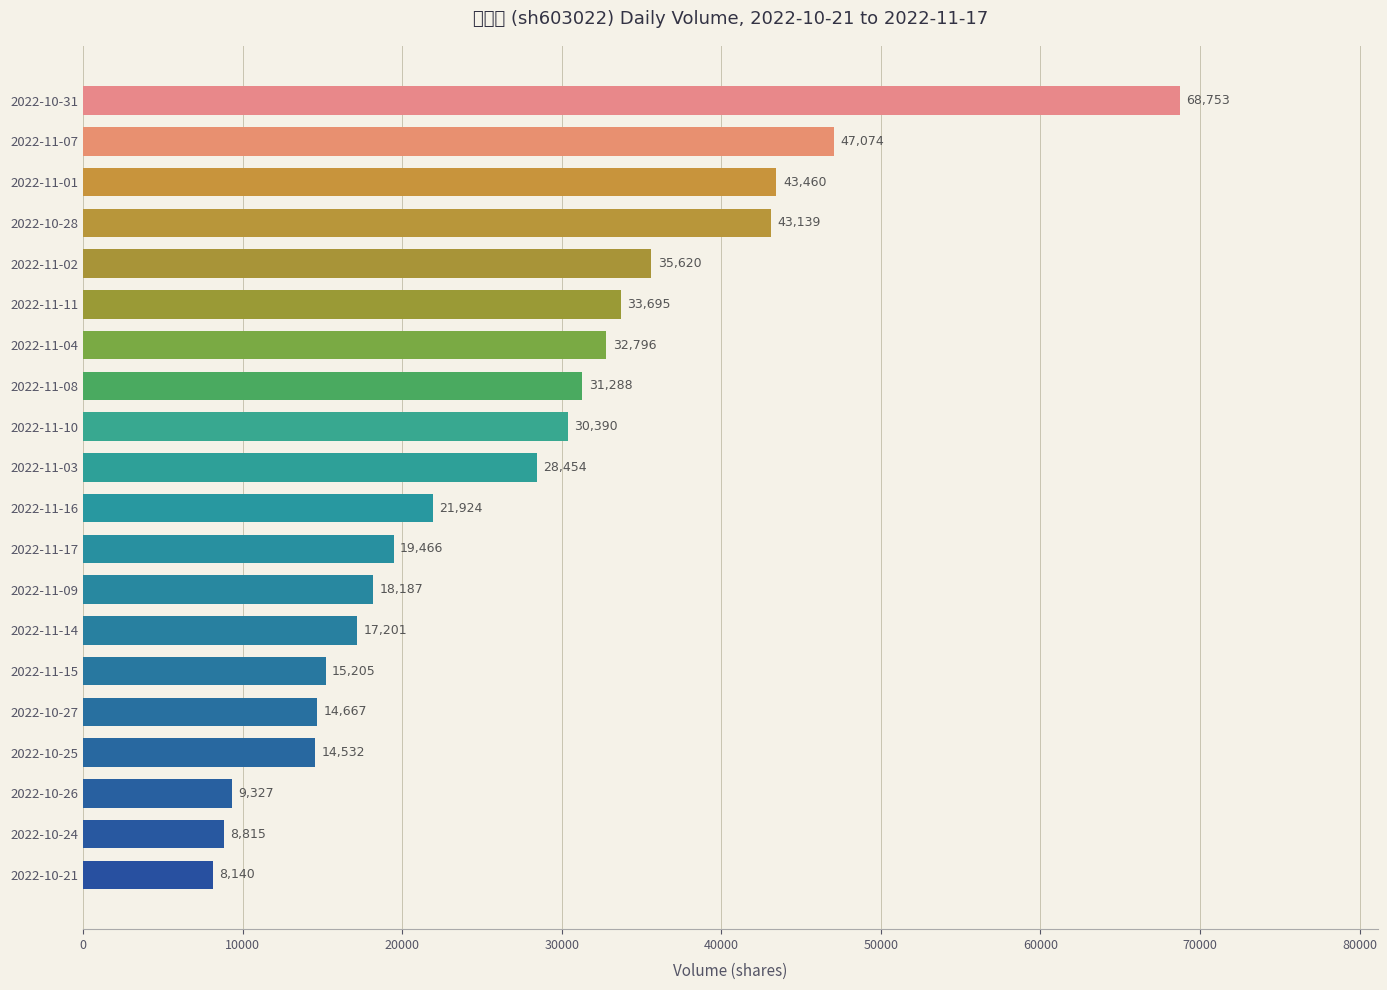

What is the minimum value shown in the chart?

8140